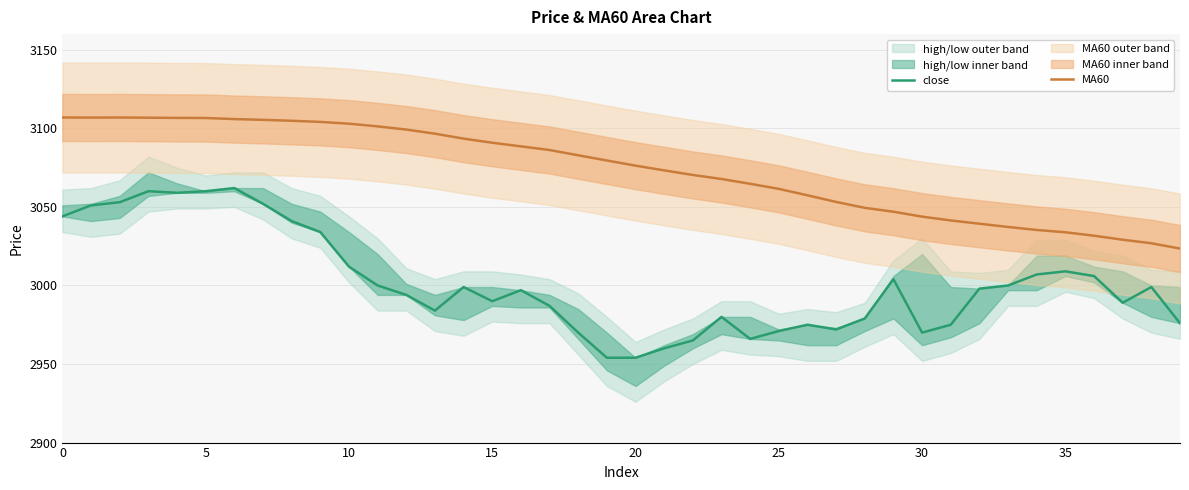

At which category does the chart reach its minimum across all series?

19